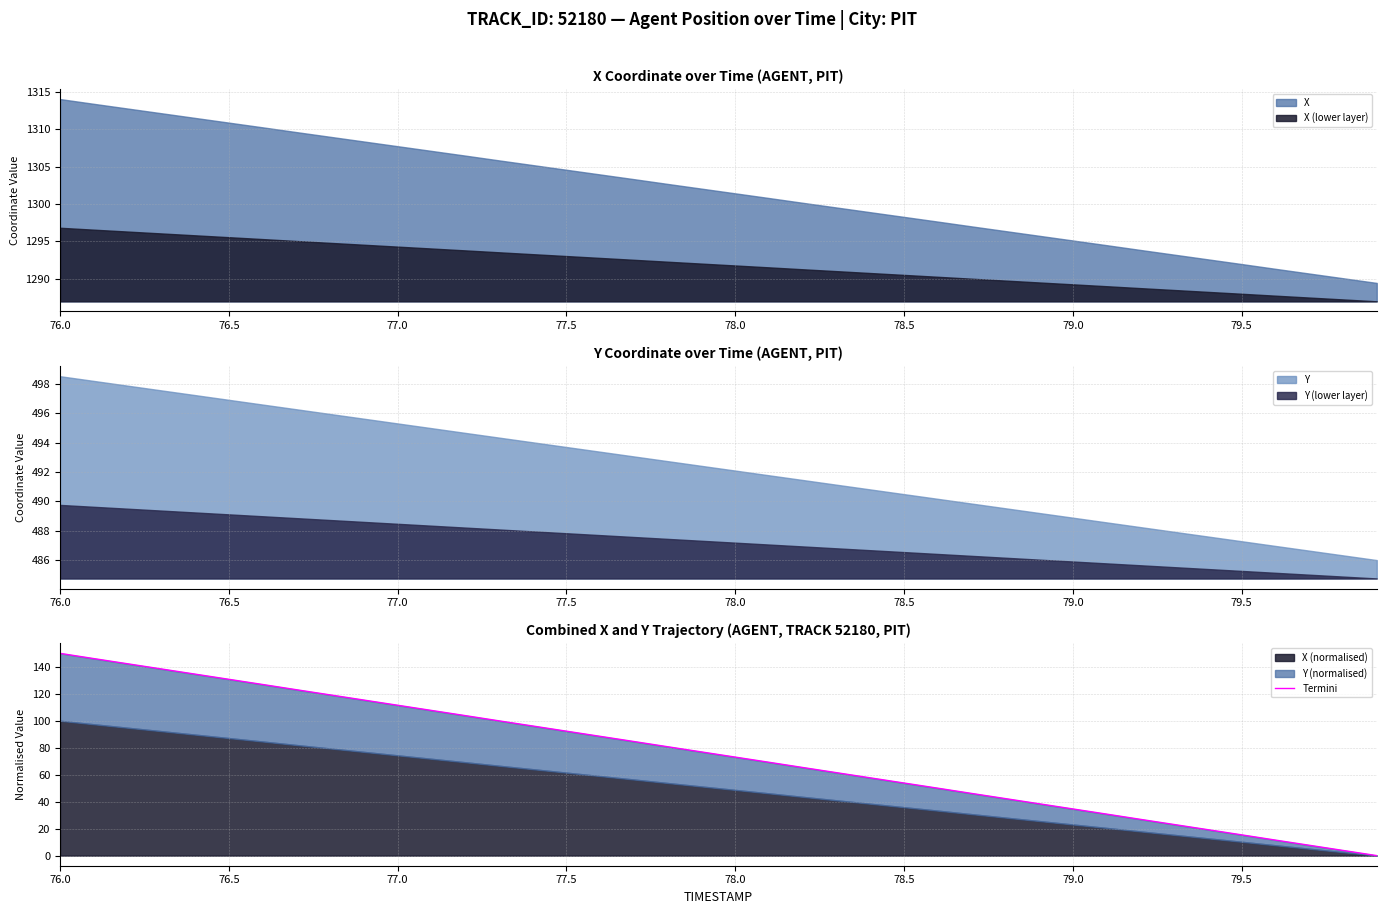

What is the difference between the second highest and second lowest values?

142.3